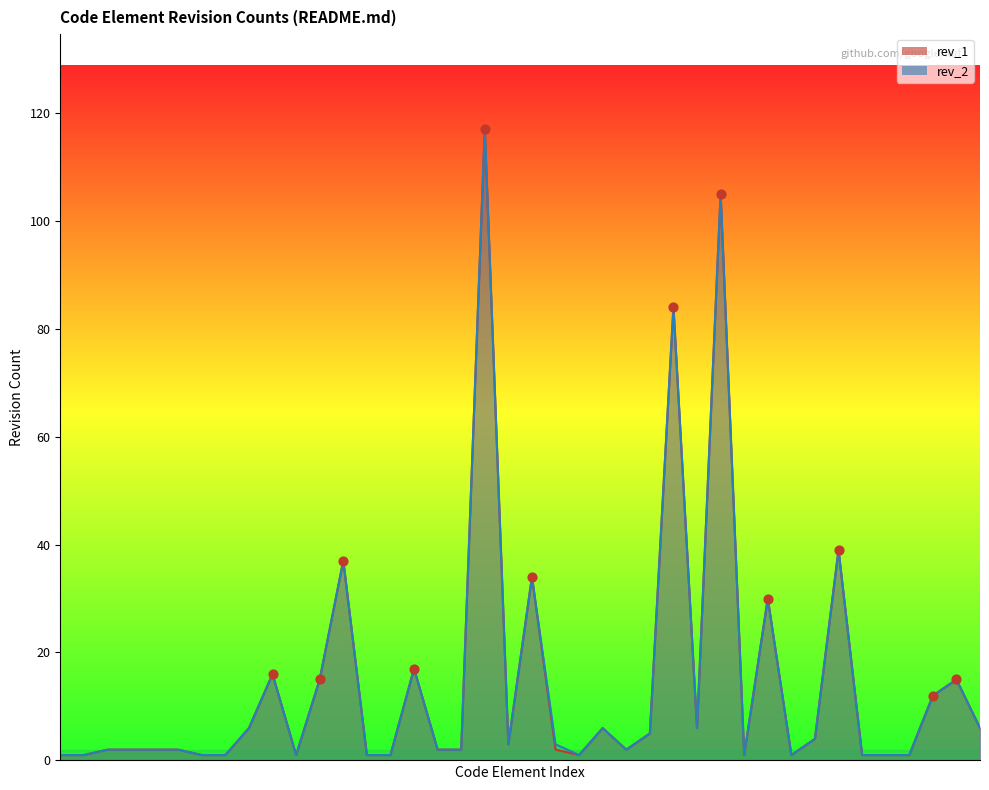

Which series has the largest Y range (max minus min)?

rev_1